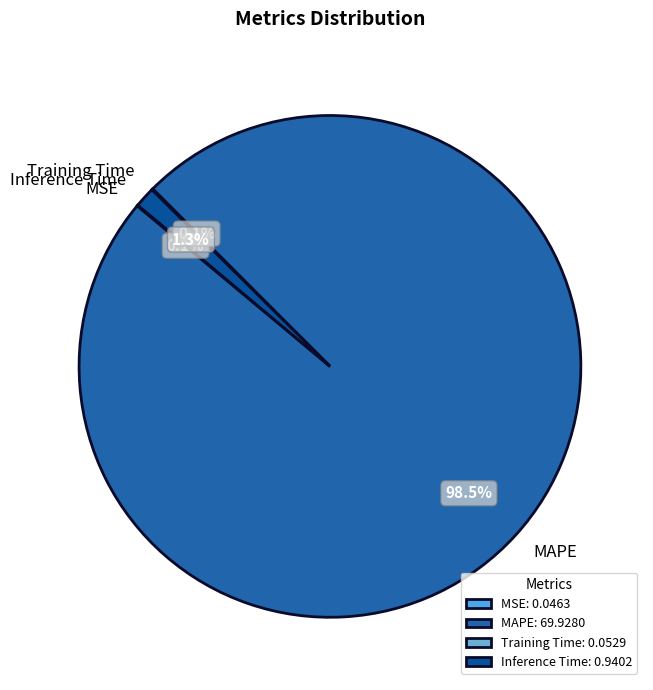

Is there any slice that represents more than half of the pie?

Yes